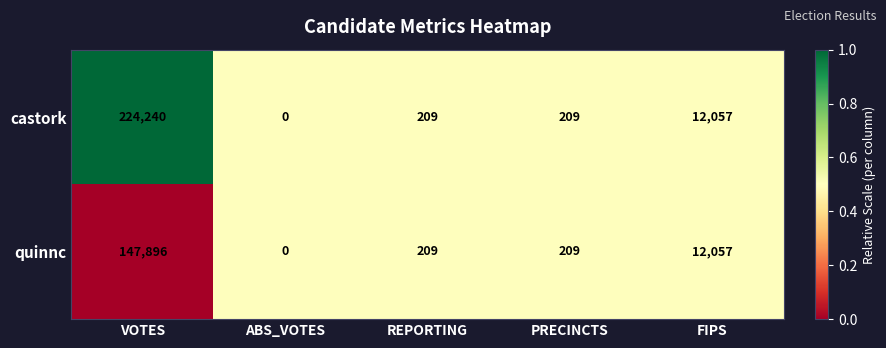

List the series in order of their peak value, lowest first.

quinnc, castork